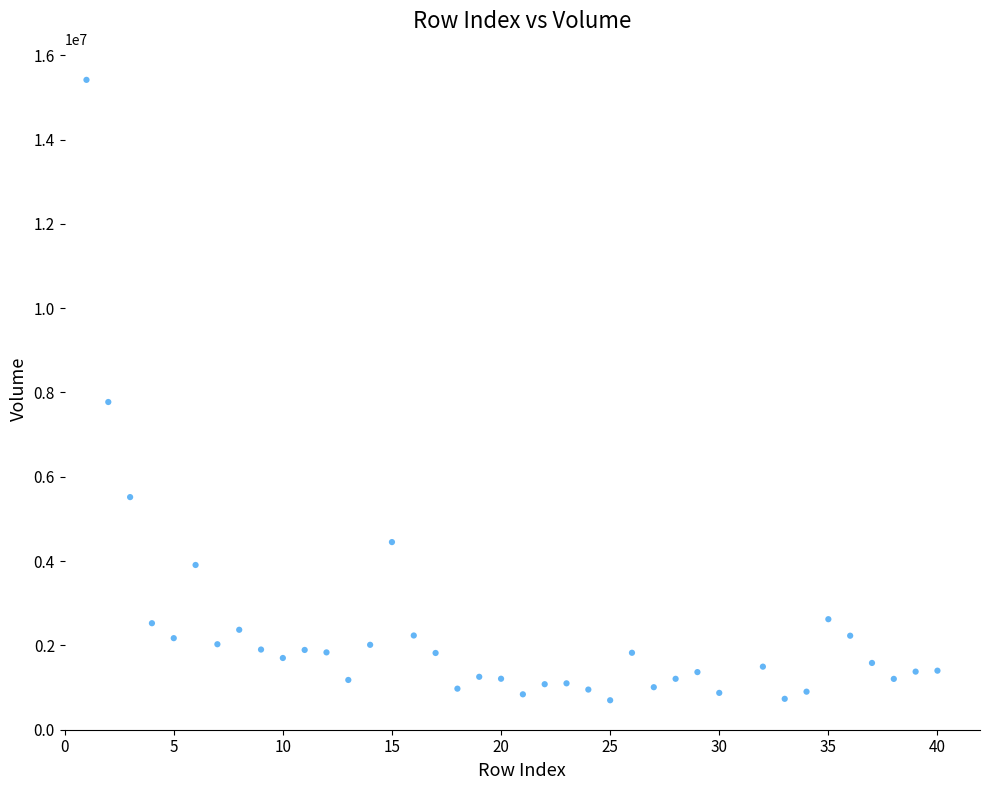

What Y value in the scatter plot is closest to 8057104?

7773594